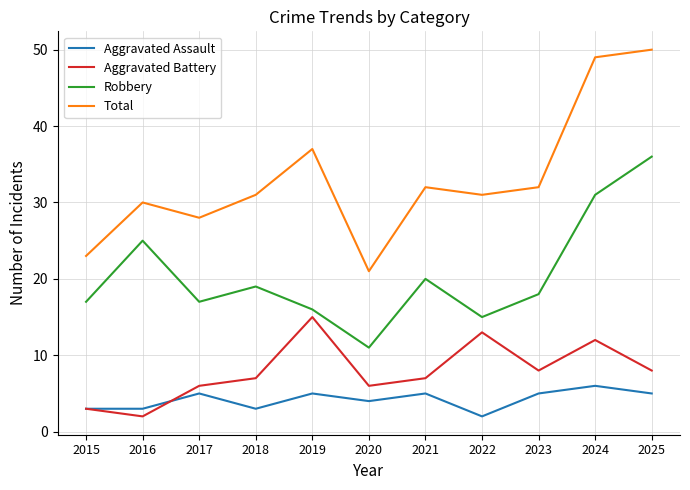

What is the difference between the Aggravated Assault values at 2024 and 2021?

1